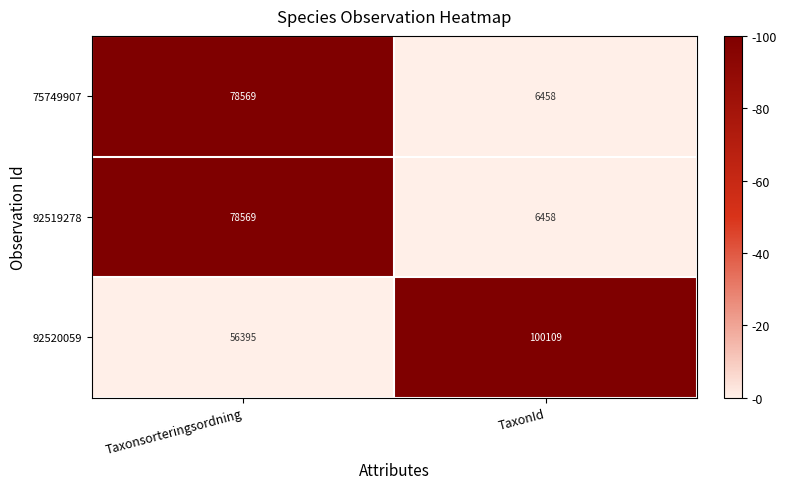

What is the sum of all 92519278 values?

85027